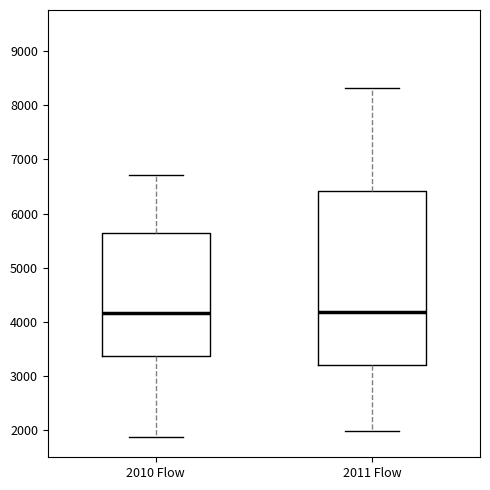

Where does the upper whisker of the box for 2011 Flow end on the y-axis? The values are not printed on the chart, so give them approximately, as read against the axis.

8300